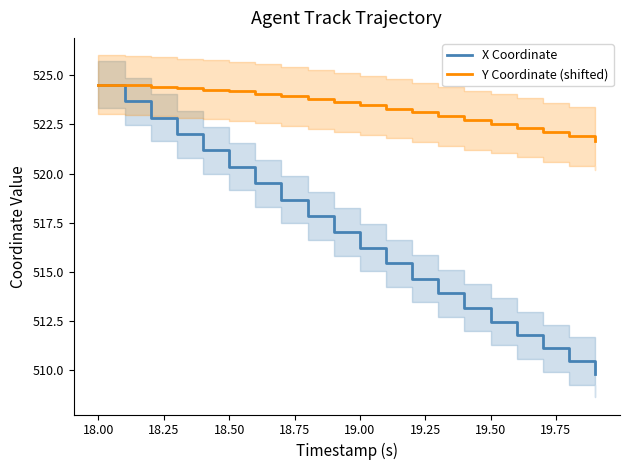

True or false: X Coordinate and Y Coordinate (shifted) cross at least once.

False